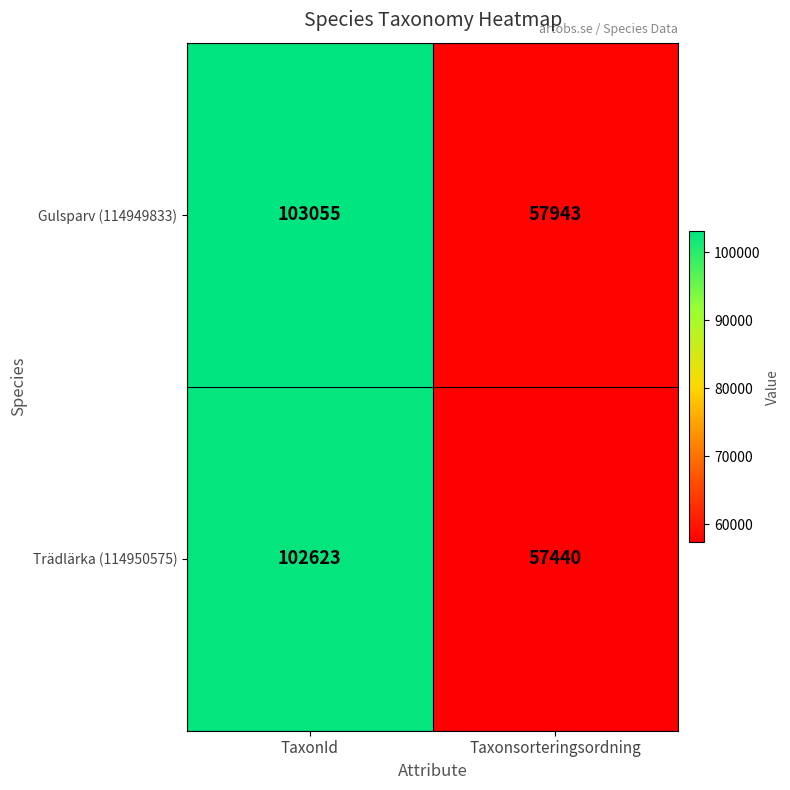

What is the difference between the Trädlärka (114950575) values at TaxonId and Taxonsorteringsordning?

45183